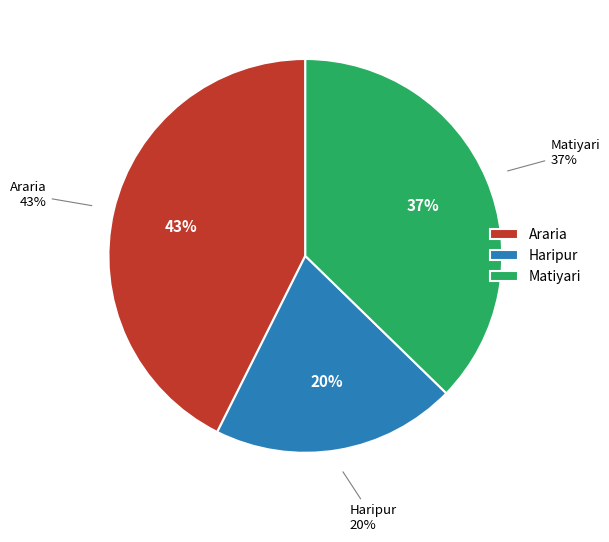

Between Haripur and Matiyari, which is larger?

Matiyari